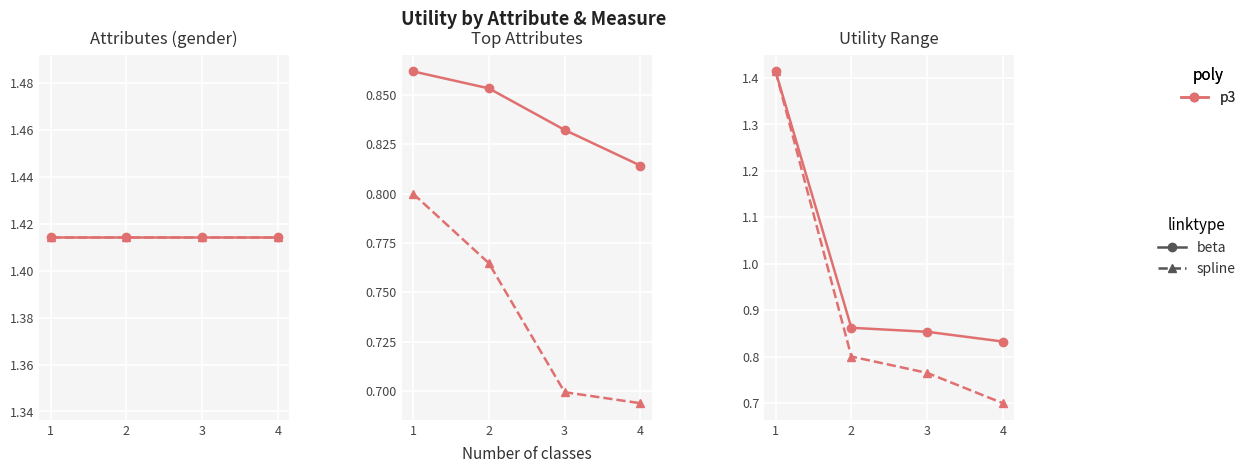

True or false: spline and beta cross at least once.

False